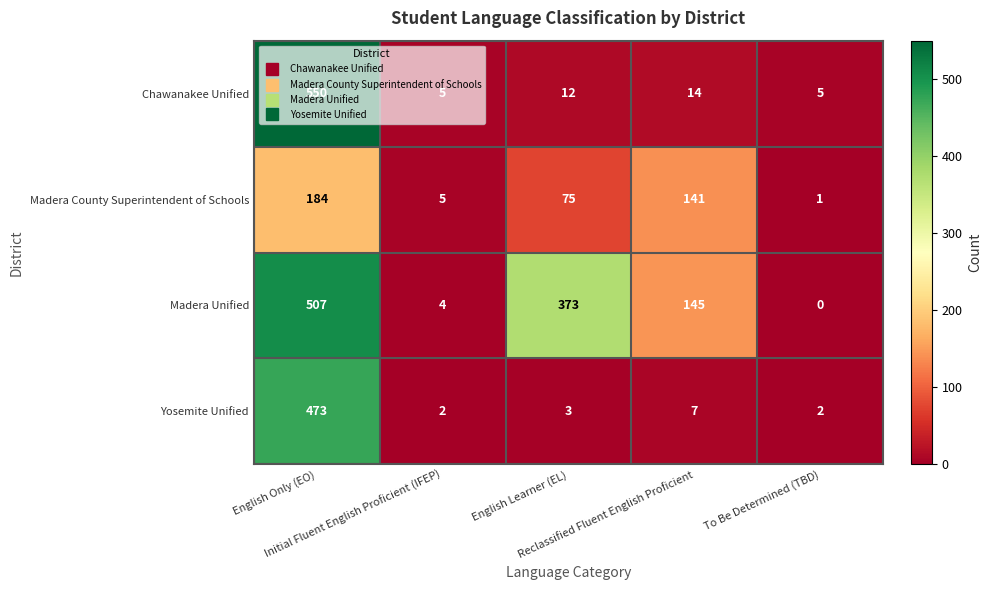

What is the total value across all series at Initial Fluent English Proficient (IFEP)?

16